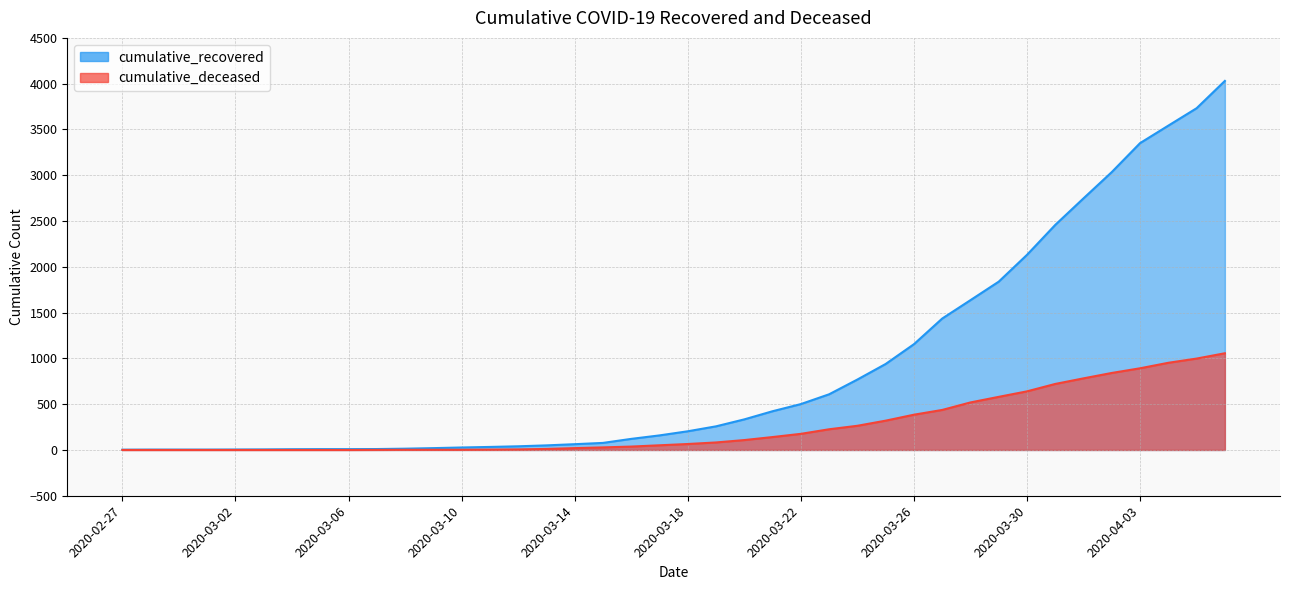

Between 2020-03-22 and 2020-04-03, which series saw the biggest shift?

cumulative_recovered